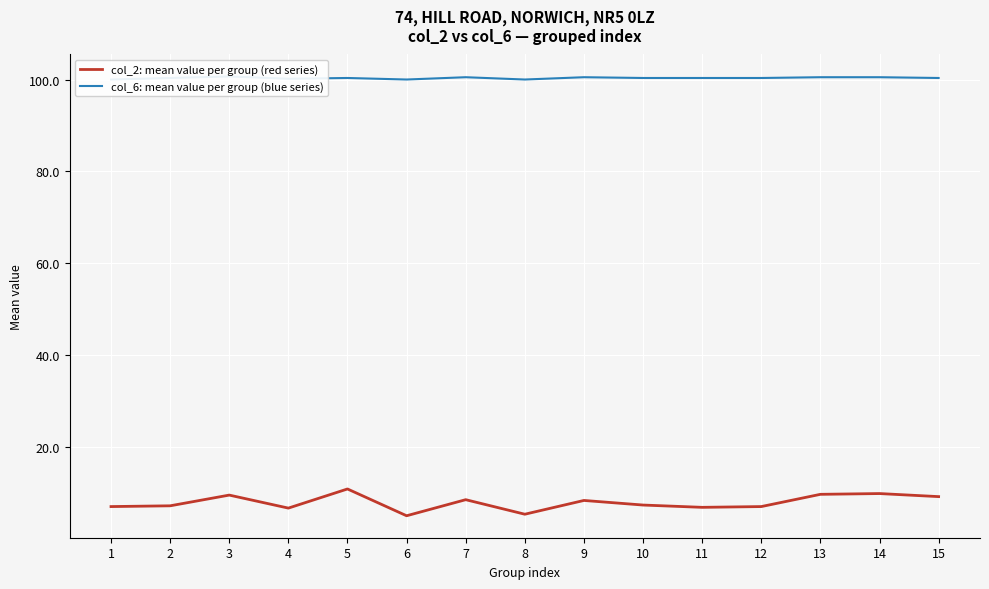

At which label does col_6: mean value per group (blue series) reach its peak?

3